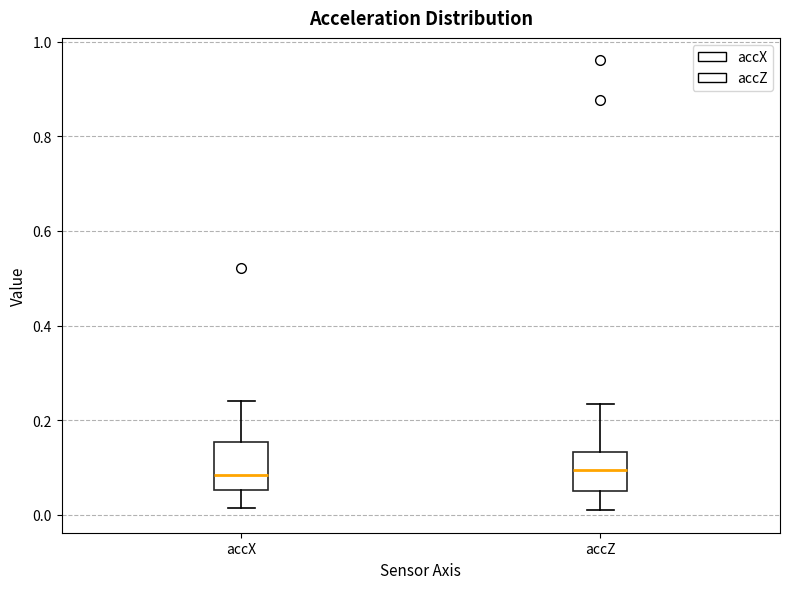

Reading left to right, read every box against the y-axis: the position of its median line, the range the box covers, and the ends of its whiskers. The values are not printed on the chart, so give them approximately, as read against the axis.

accX: median 0.08, box 0.06 to 0.16, whiskers 0.02 to 0.24
accZ: median 0.10, box 0.04 to 0.14, whiskers 0.00 to 0.24